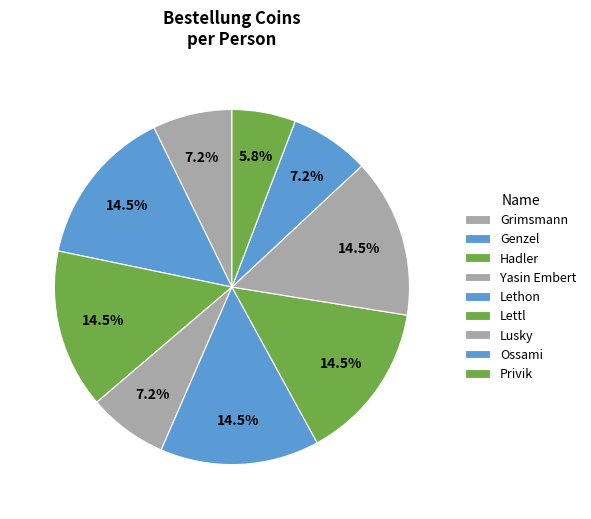

To the nearest percent, what is the combined percentage of Lethon and Privik?

20%